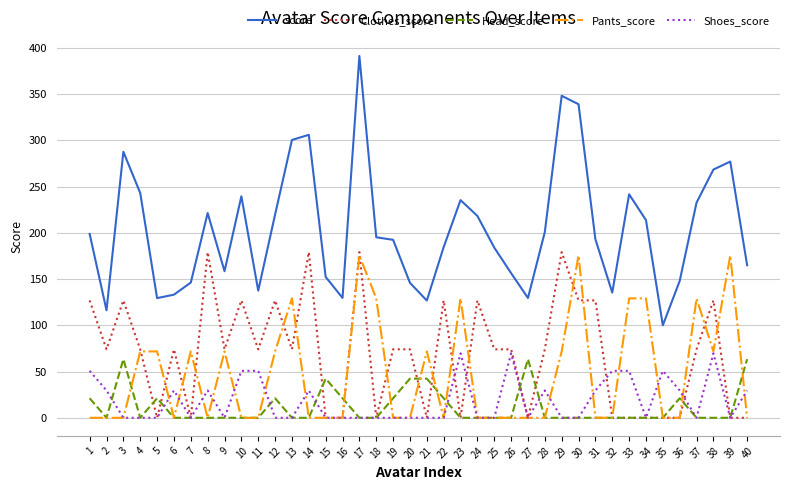

The Shoes_score series shows -22.2 at 16. True or false?

False